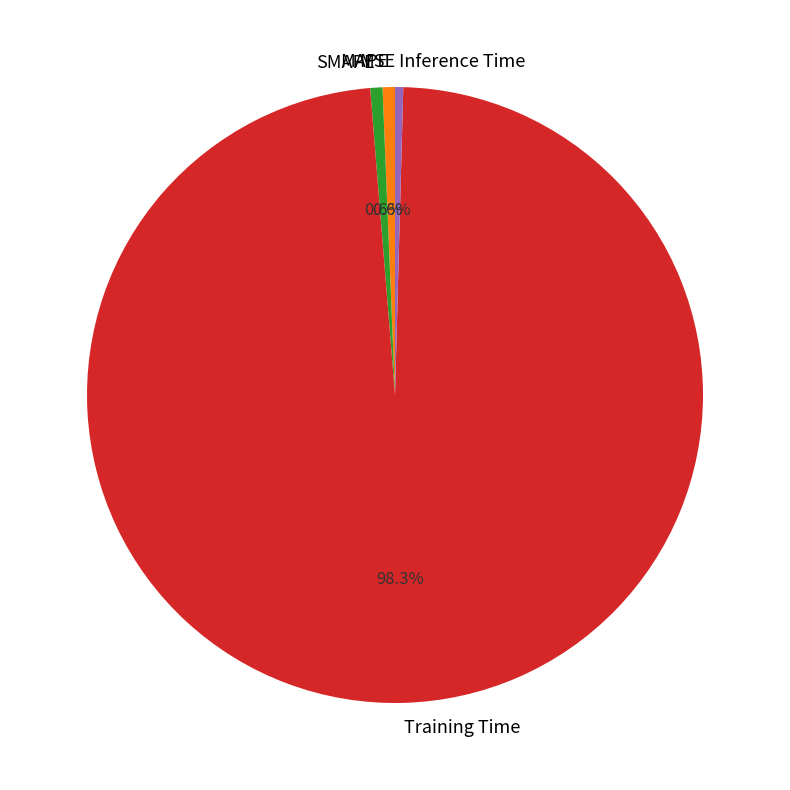

To the nearest percent, what is the difference between the largest and smallest slice percentages?

98%